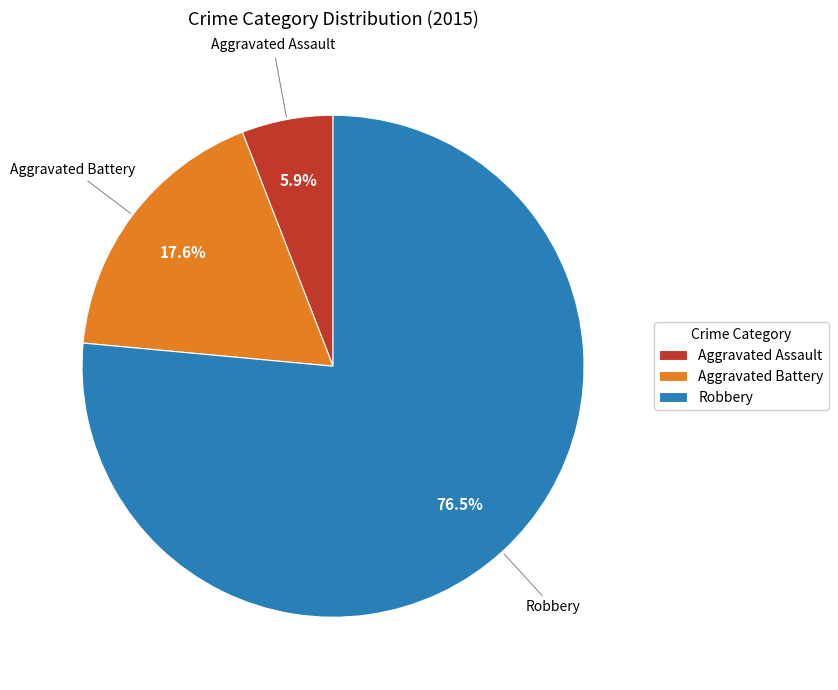

To the nearest percent, what percentage of the pie is Aggravated Battery?

18%